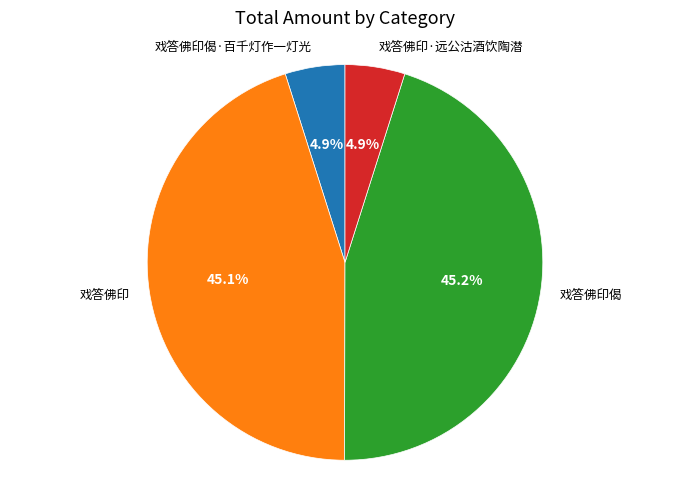

Is there any slice that represents more than half of the pie?

No